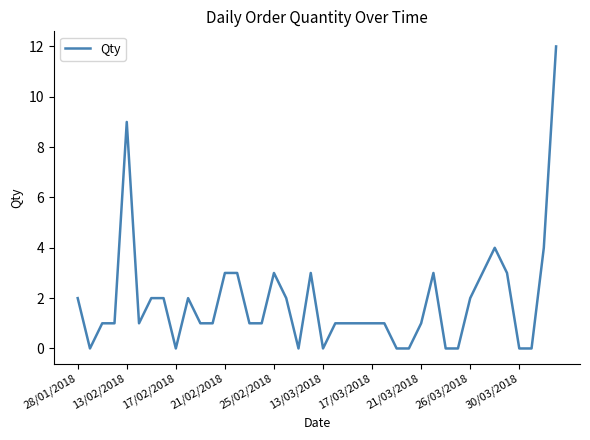

What is the difference between the maximum and minimum values?

12